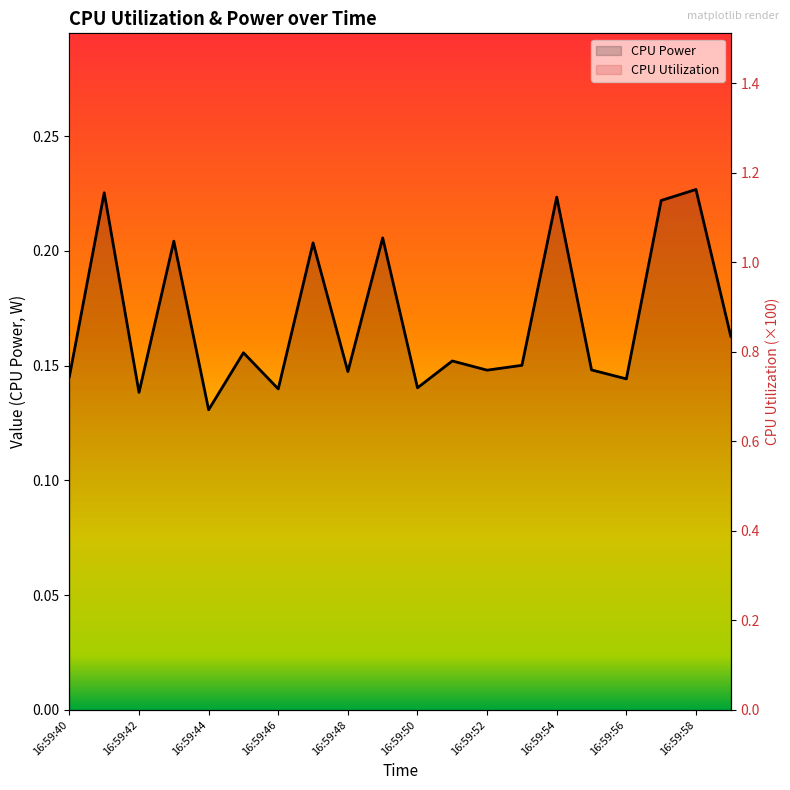

Is the value of CPU Power at 16:59:54 greater than the value of CPU Utilization at 16:59:55?

Yes